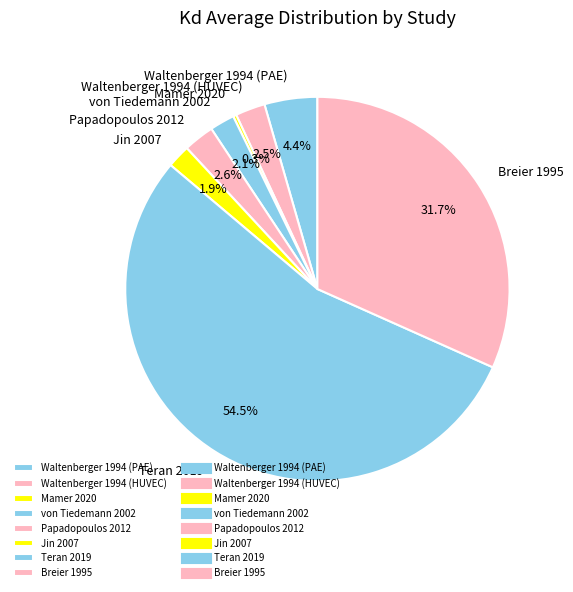

What is the total percentage of Papadopoulos 2012 and Mamer 2020?

2.9%